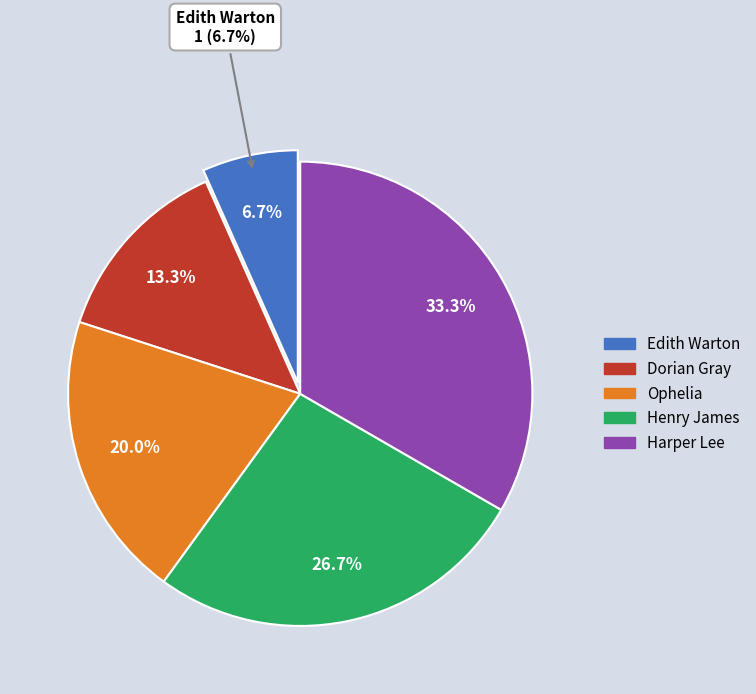

True or false: Edith Warton accounts for 7% of the total.

True